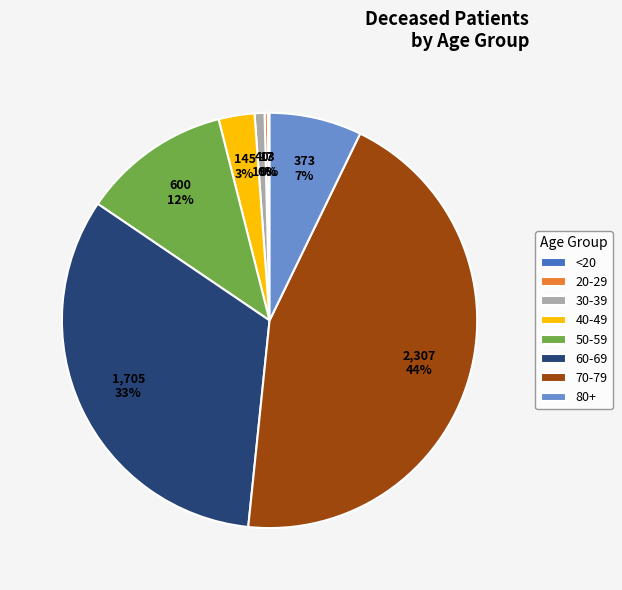

To the nearest percent, what is the difference between the largest and smallest slice percentages?

44%